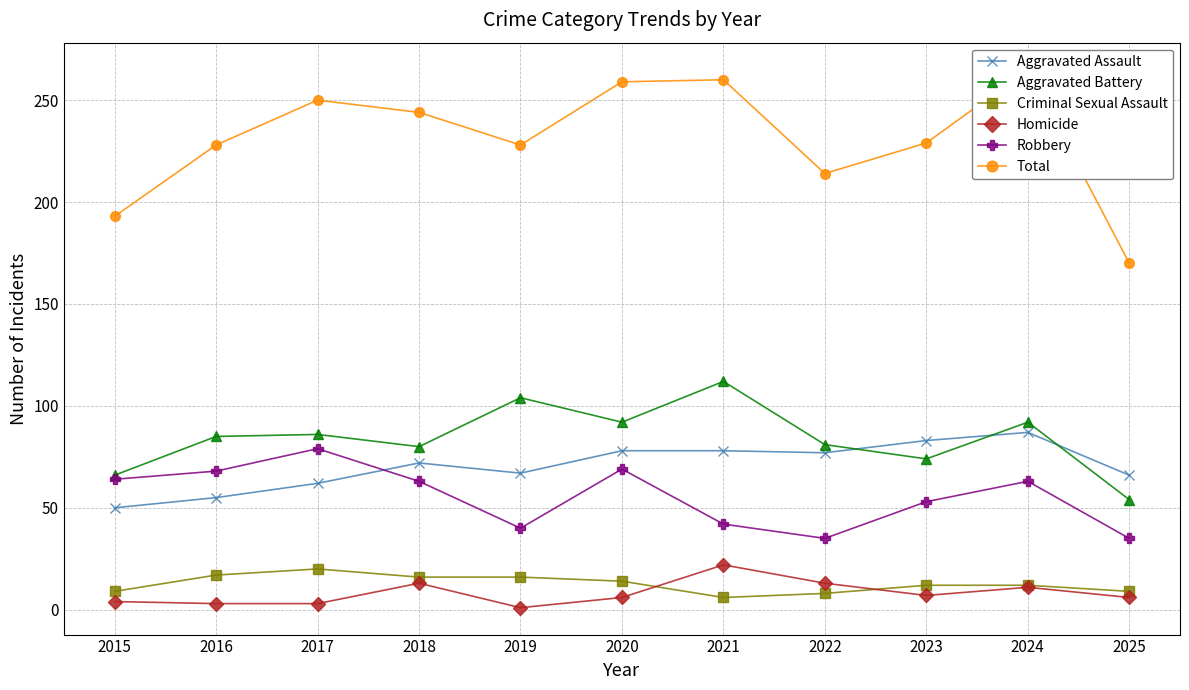

How many lines are shown in the chart?

6